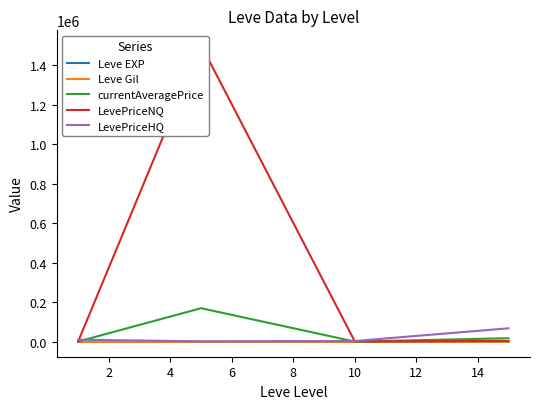

True or false: Leve Gil and LevePriceNQ cross at least once.

False